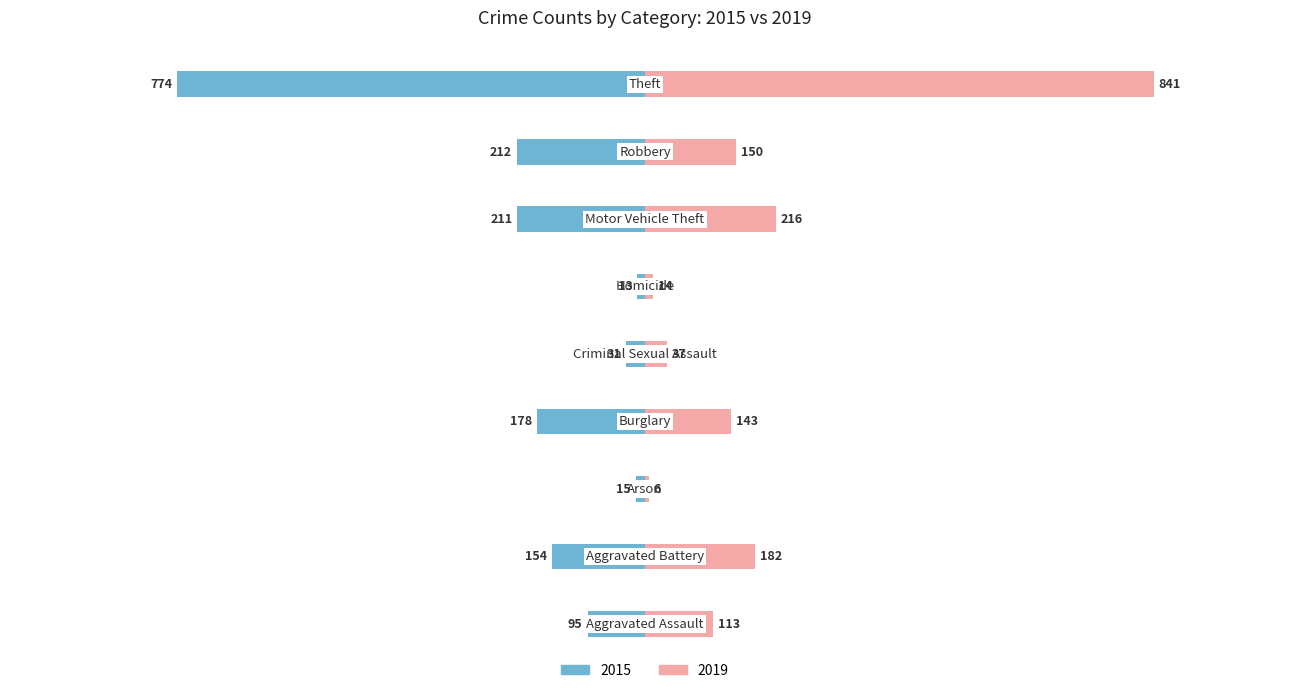

The 2019 series shows 41 at Aggravated Battery. True or false?

False